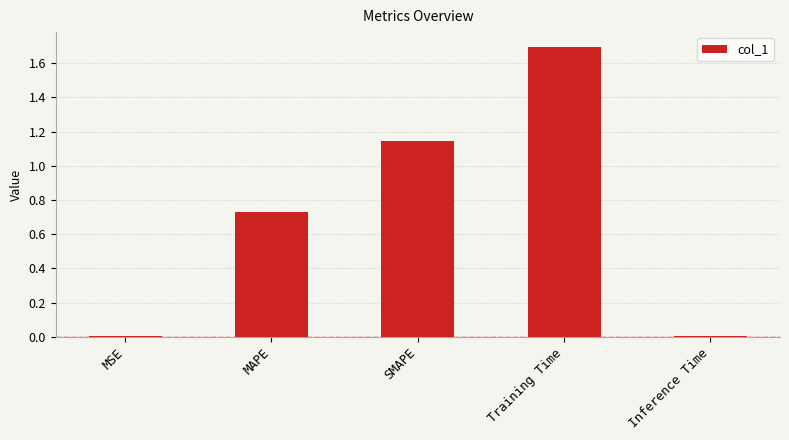

Which has a higher value, MSE or SMAPE?

SMAPE